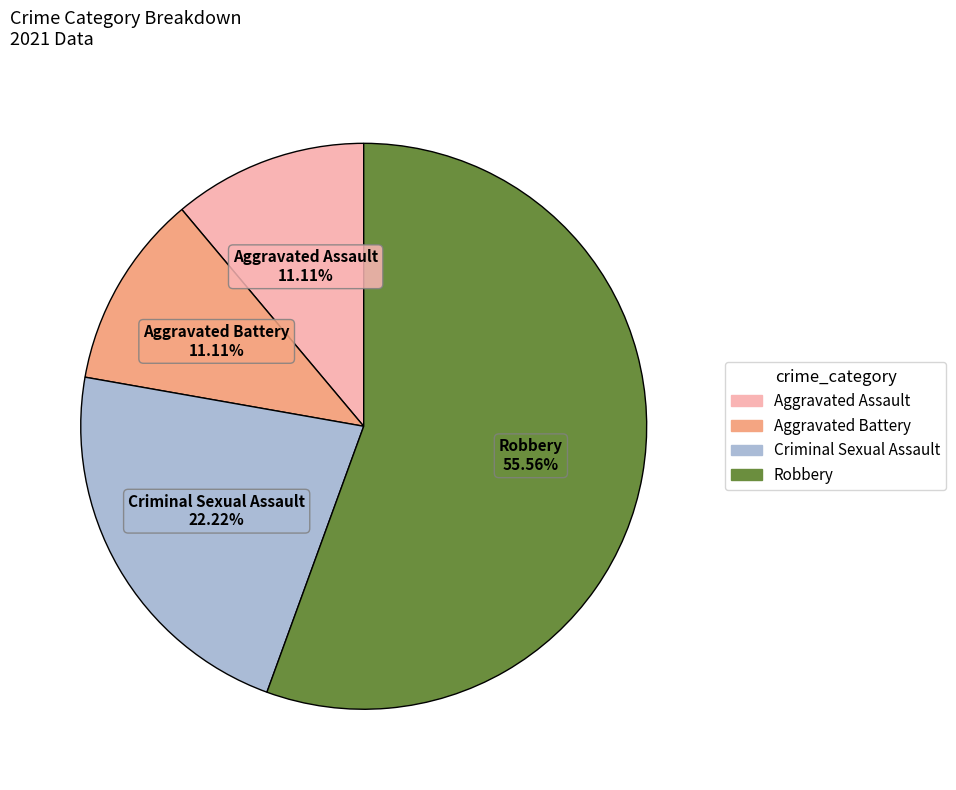

Is it true that Aggravated Battery is 11% of the pie?

True